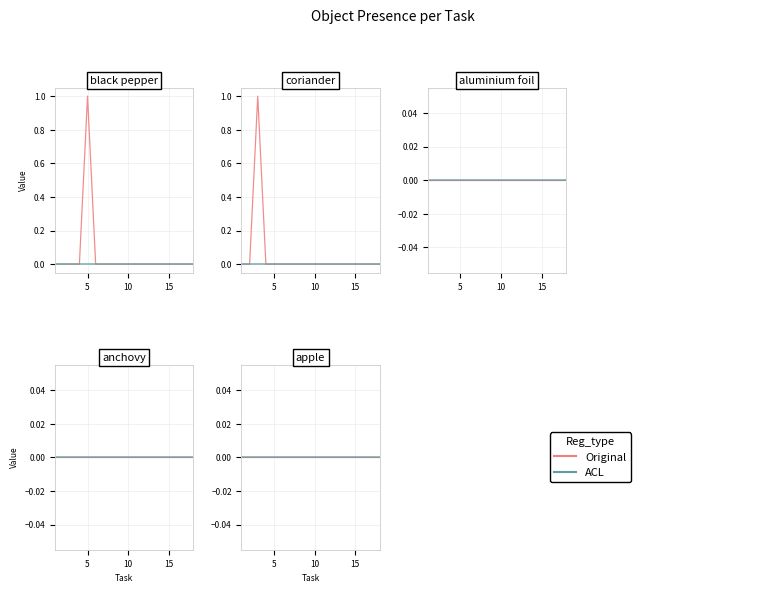

Is this an area chart (filled region under the line)?

No